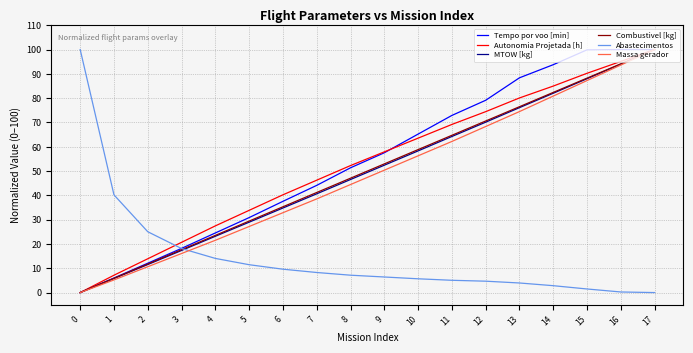

What is the maximum value for Autonomia Projetada [h]?

100.0